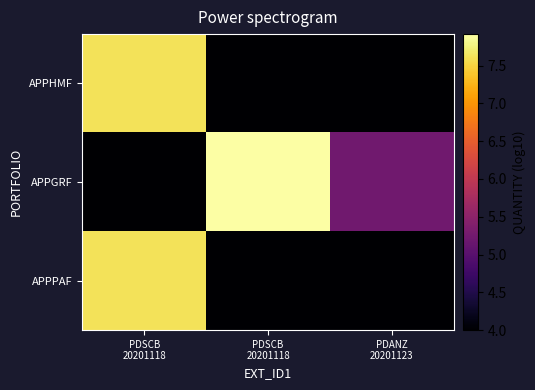

List the series in order of their peak value, lowest first.

APPHMF, APPPAF, APPGRF